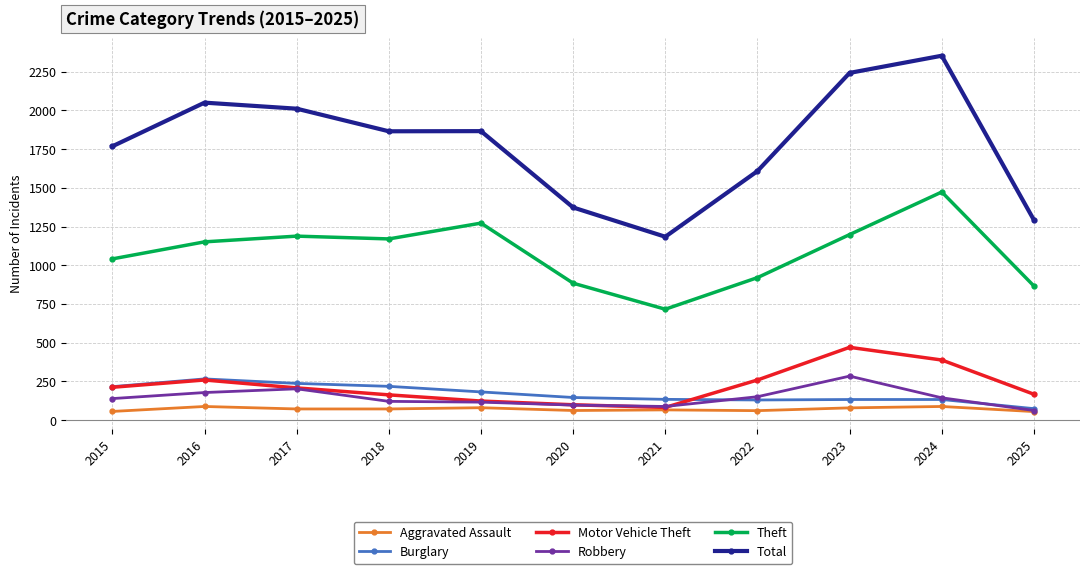

Is the value of Aggravated Assault at 2020 greater than the value of Motor Vehicle Theft at 2017?

No